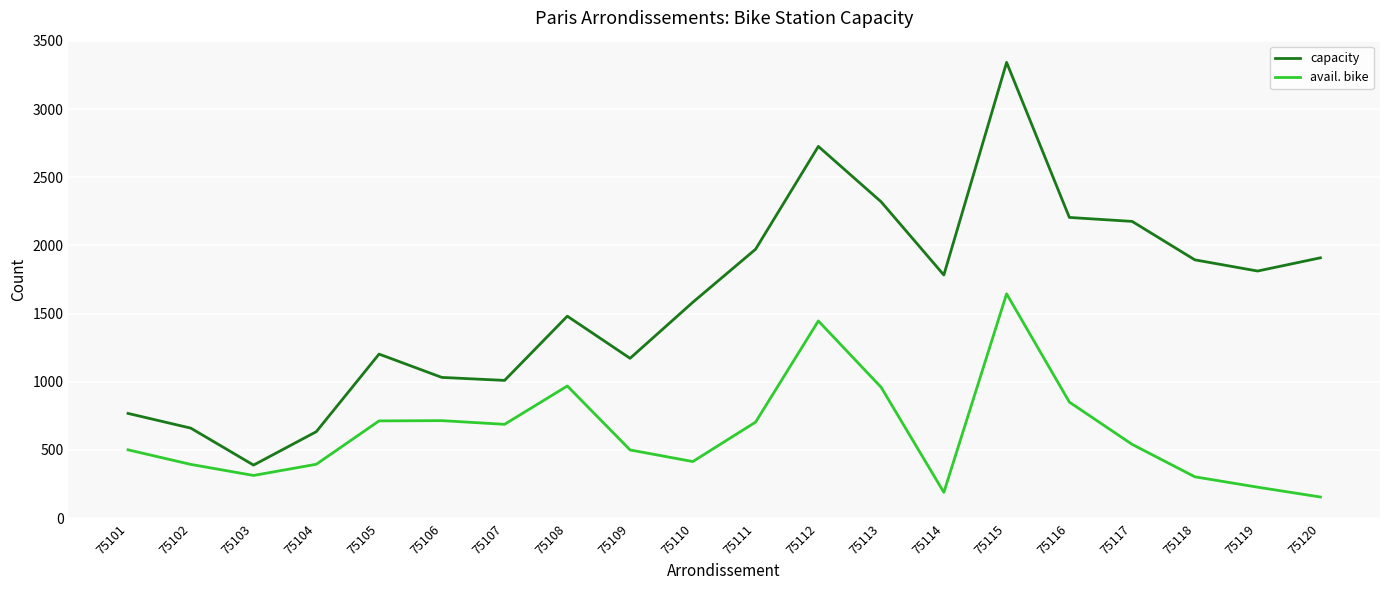

List the series in order of their peak value, lowest first.

avail. bike, capacity